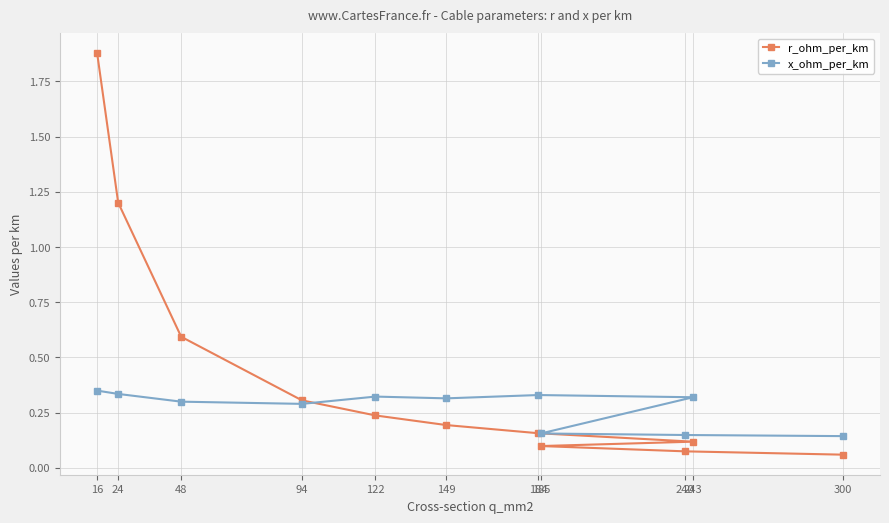

Which series has the largest range (max minus min)?

r_ohm_per_km